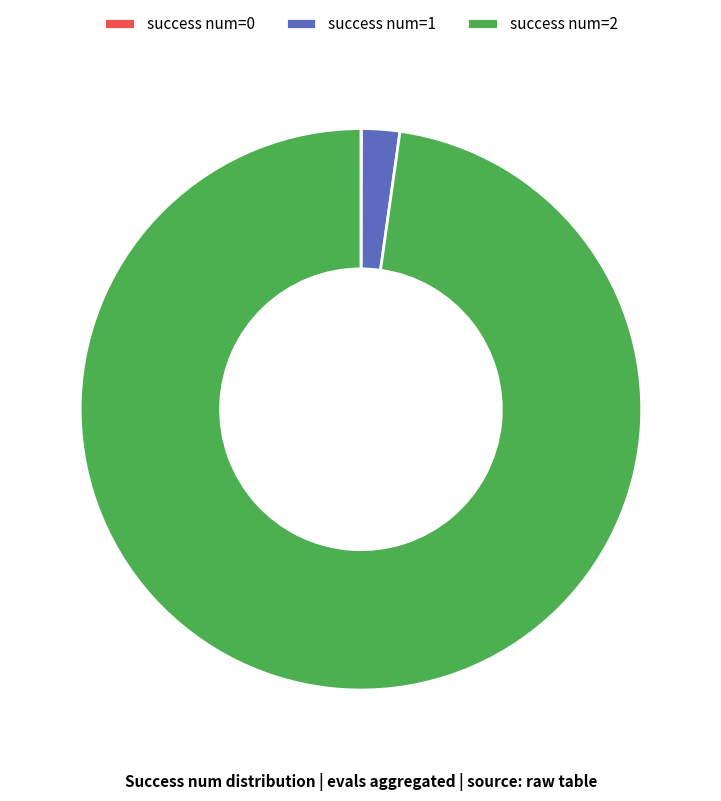

Which slice represents more than half of the pie?

success num=2